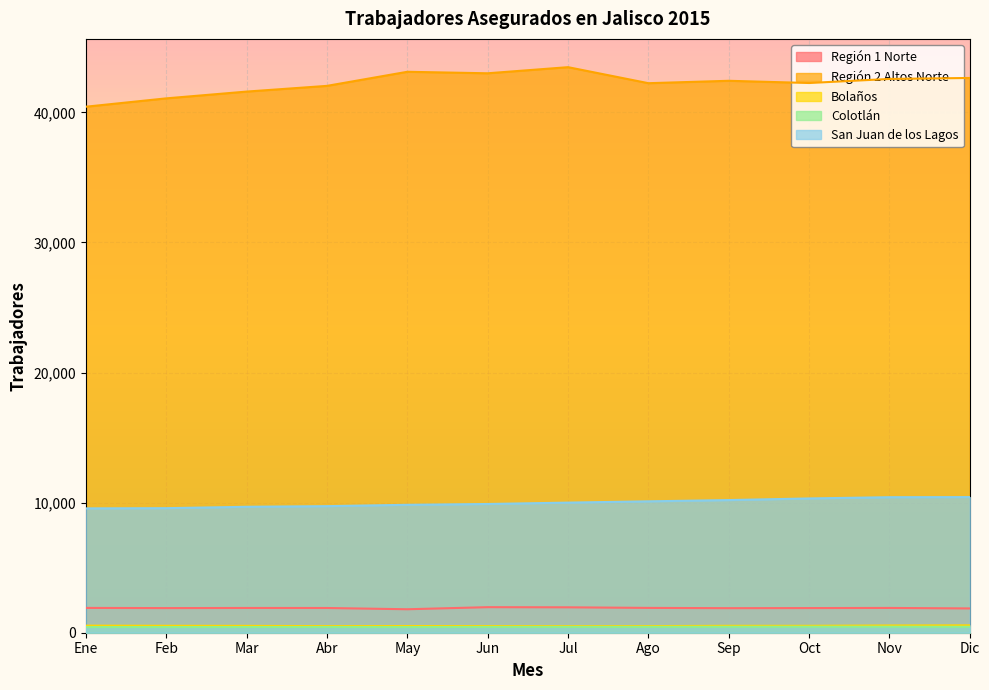

What is the value of the Región 2 Altos Norte point at the 7th from the left?

43477